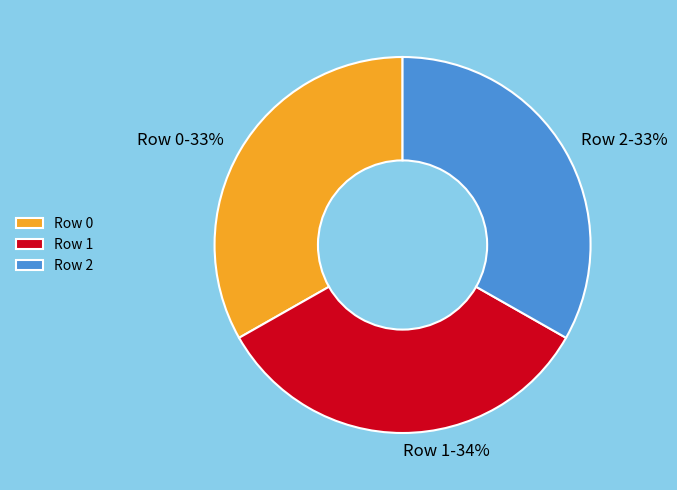

The Row 1 slice represents 34% of the pie. True or false?

True